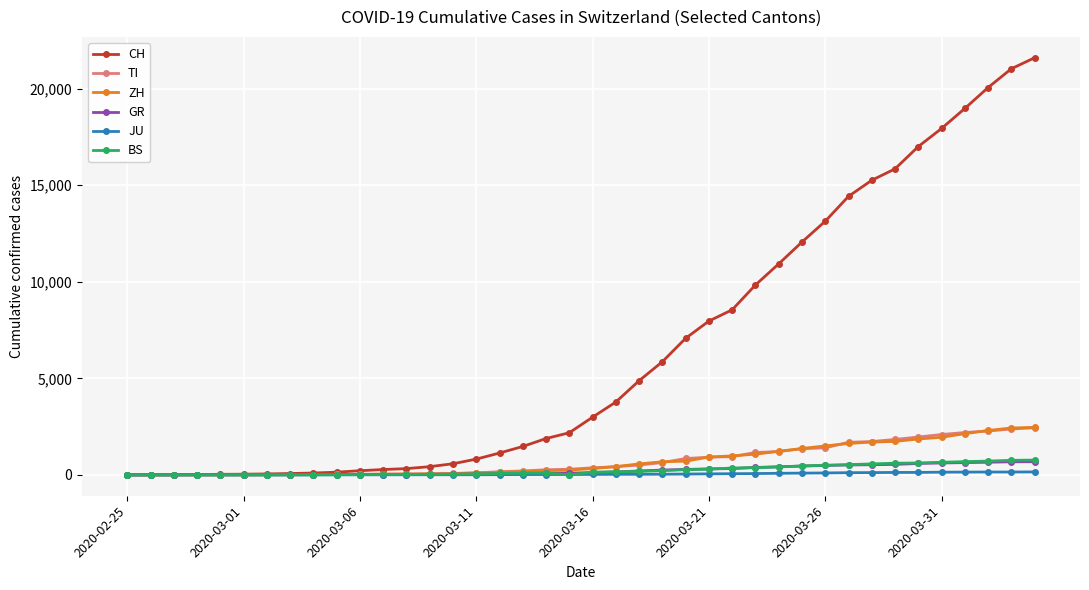

What is the maximum value shown in the chart?

21605